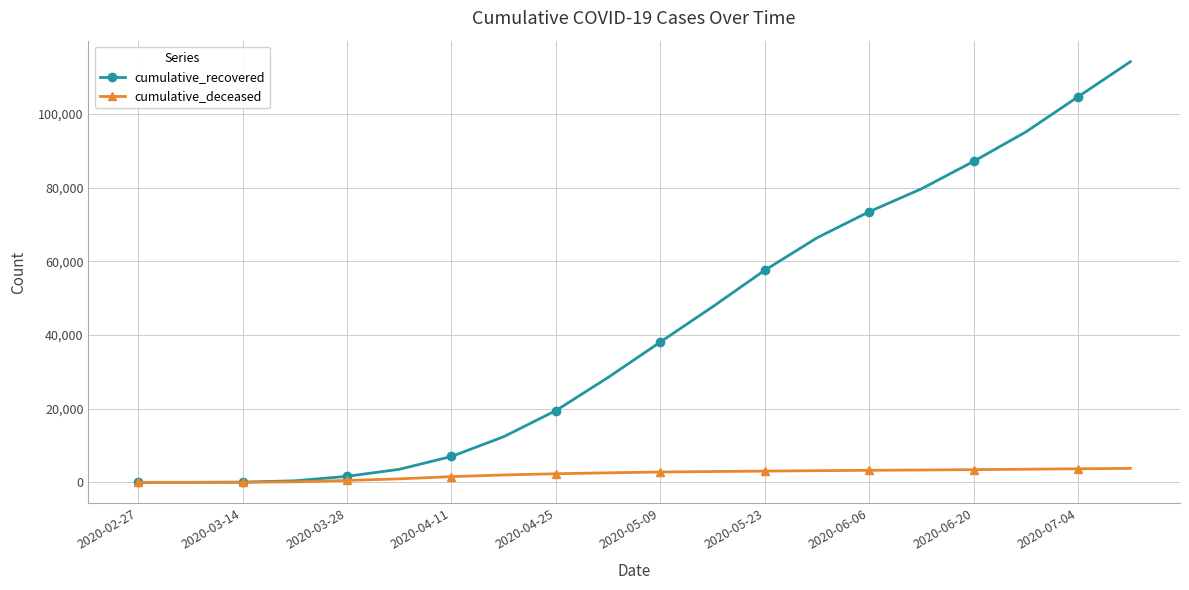

Which series has the largest total across all categories?

cumulative_recovered